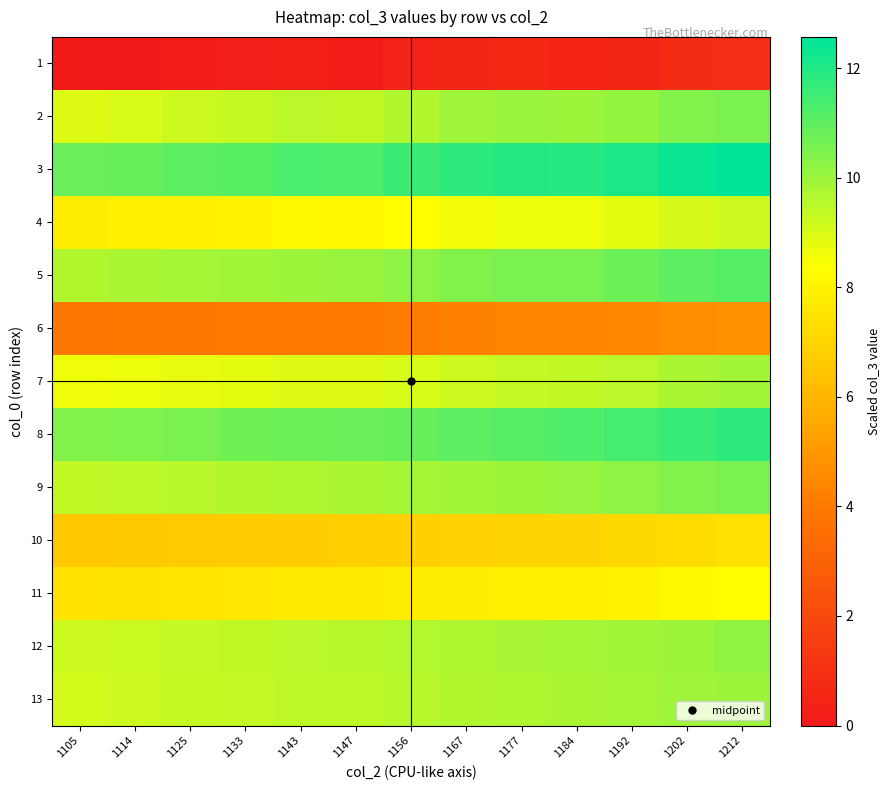

What is the total value across all series at 1192?

112.9